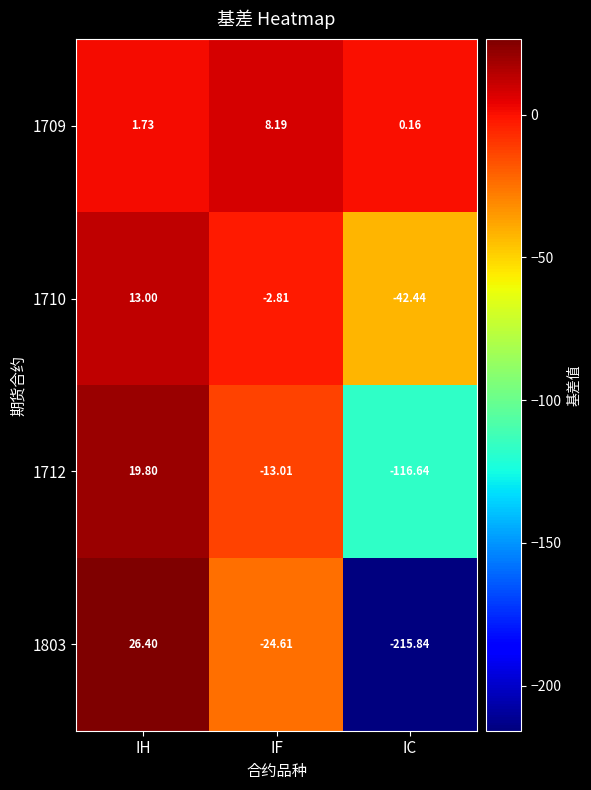

Between IF and IC, which series saw the biggest shift?

1803